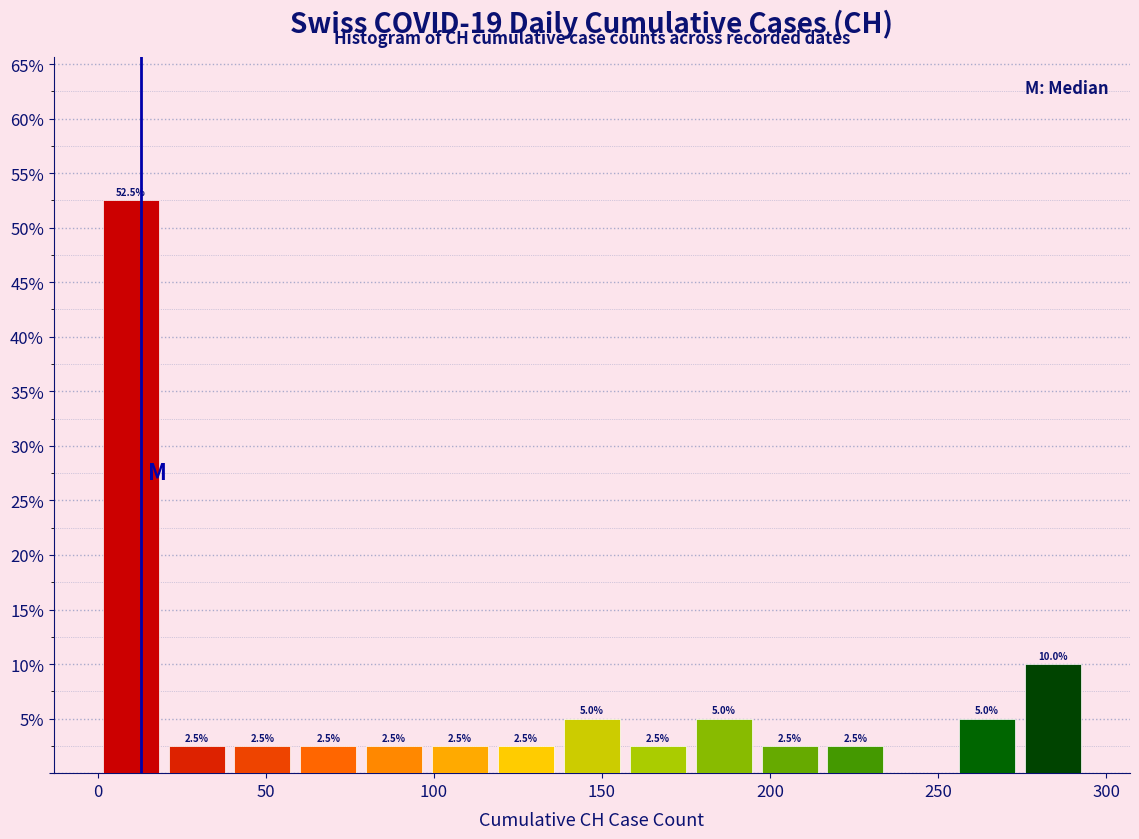

Around what value on the x-axis is the tallest bar? Give the approximate position of its centre, as read against the axis.

10